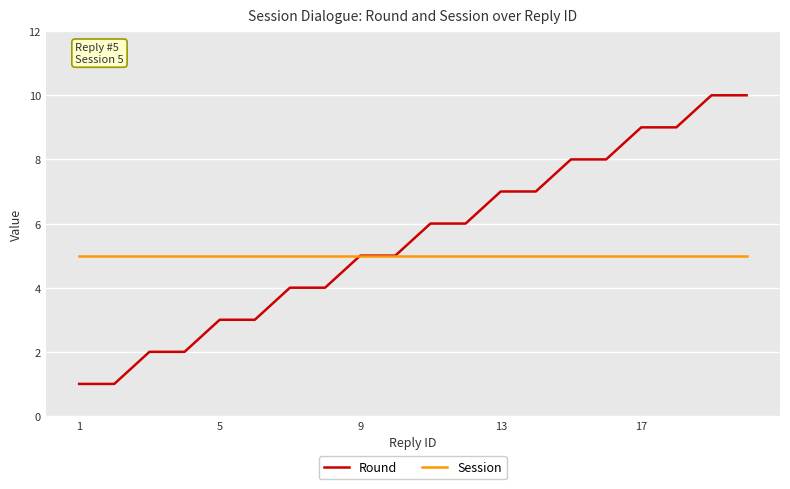

Which series has the largest total across all categories?

Round